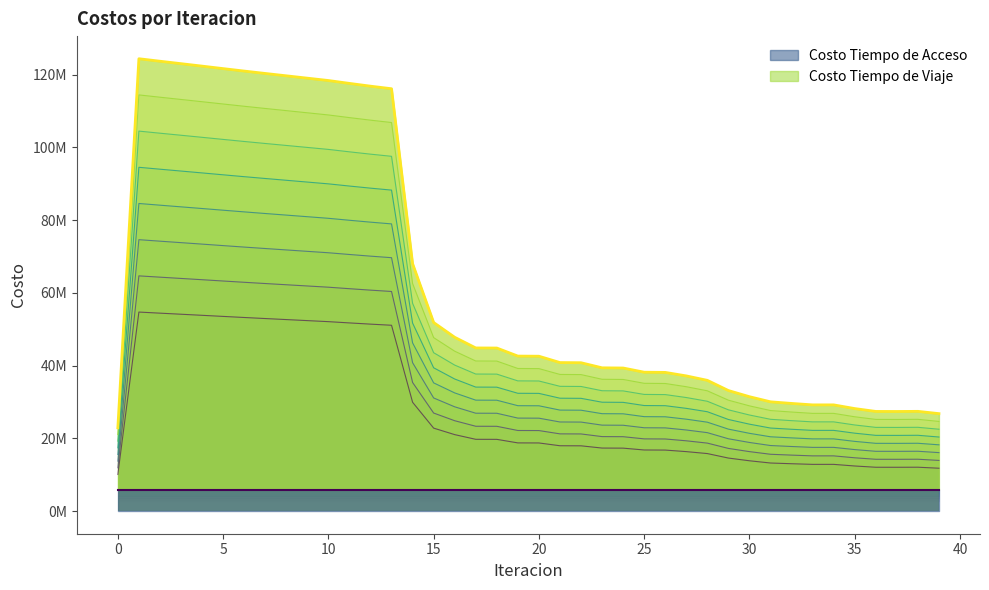

Approximately how many times larger is the value at 5 compared to 9?

1.0